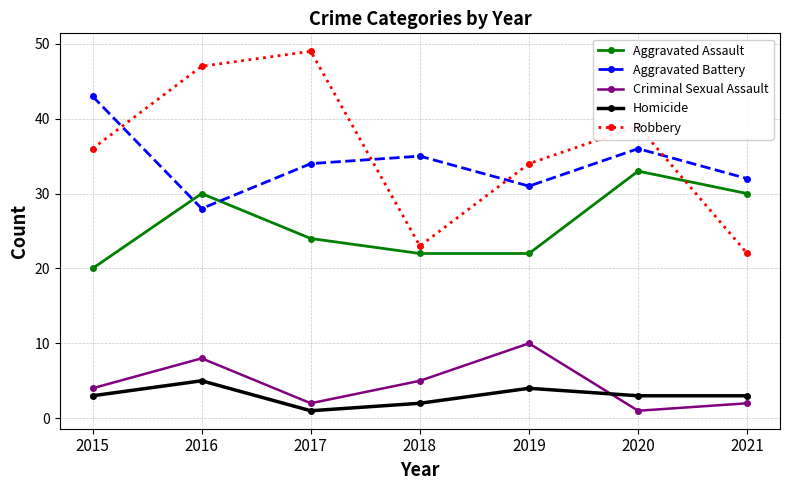

Reading right to left, what are all the values shown in this chart?

Aggravated Assault: 2021=30	2020=33	2019=22	2018=22	2017=24	2016=30	2015=20
Aggravated Battery: 2021=32	2020=36	2019=31	2018=35	2017=34	2016=28	2015=43
Criminal Sexual Assault: 2021=2	2020=1	2019=10	2018=5	2017=2	2016=8	2015=4
Homicide: 2021=3	2020=3	2019=4	2018=2	2017=1	2016=5	2015=3
Robbery: 2021=22	2020=39	2019=34	2018=23	2017=49	2016=47	2015=36